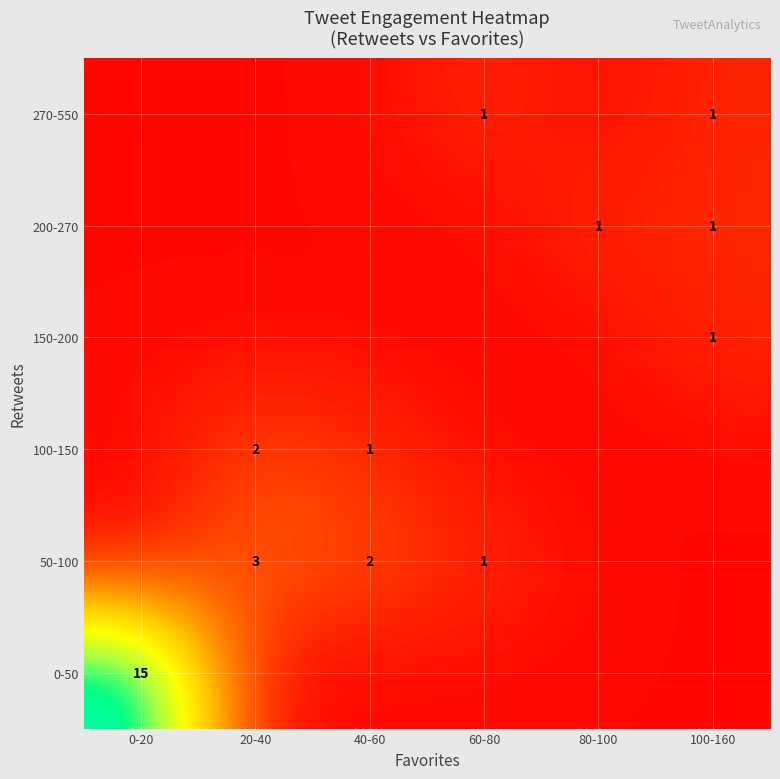

True or false: 270-550 has a value of 1.0 at 60-80.

True